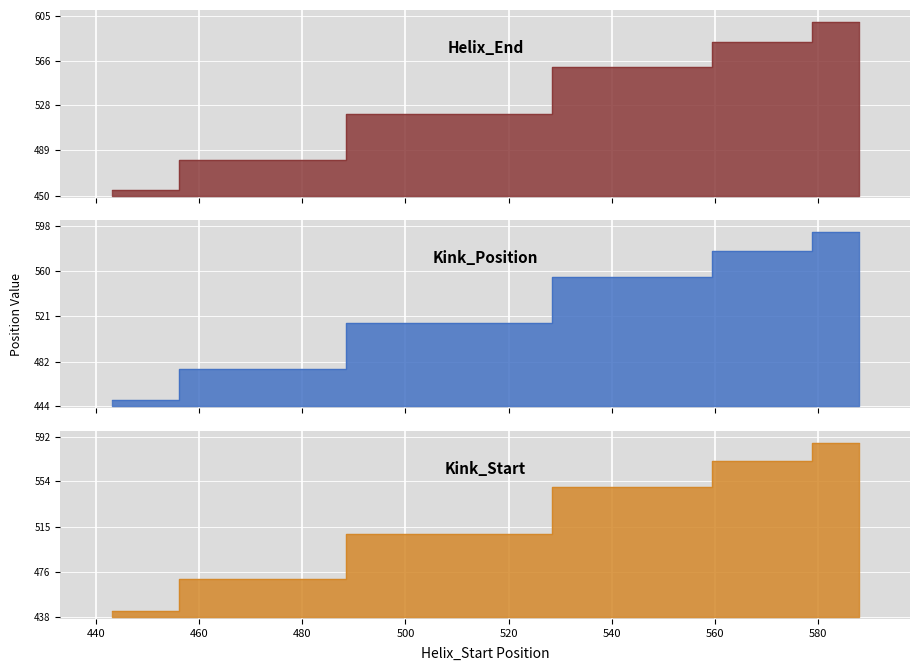

True or false: Helix_End and Kink_Start cross at least once.

False